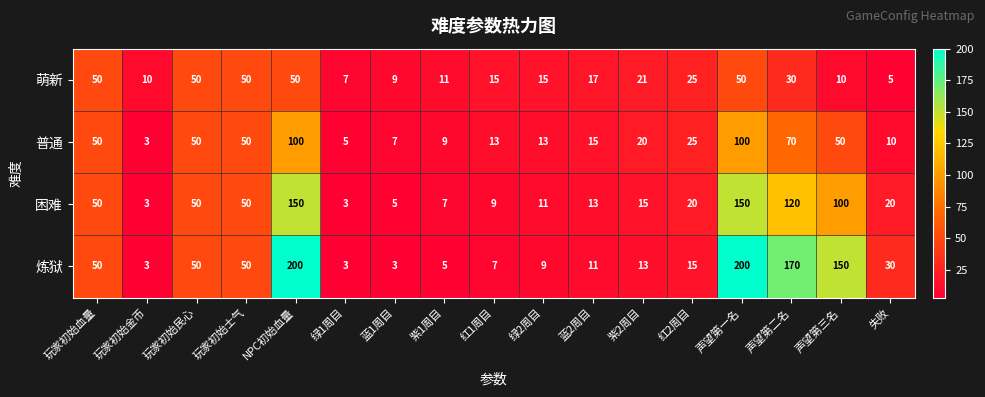

What is the minimum value for 困难?

3